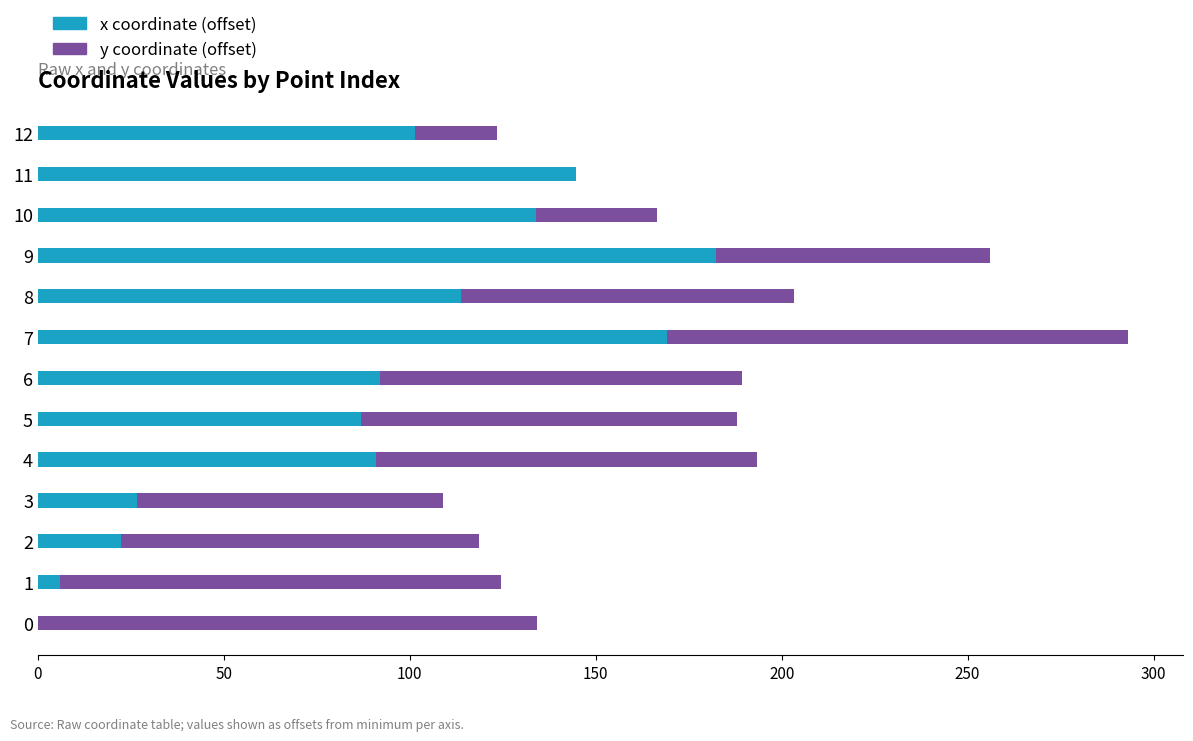

What is the sum of the x coordinate (offset) values at 7 and 2?

191.5